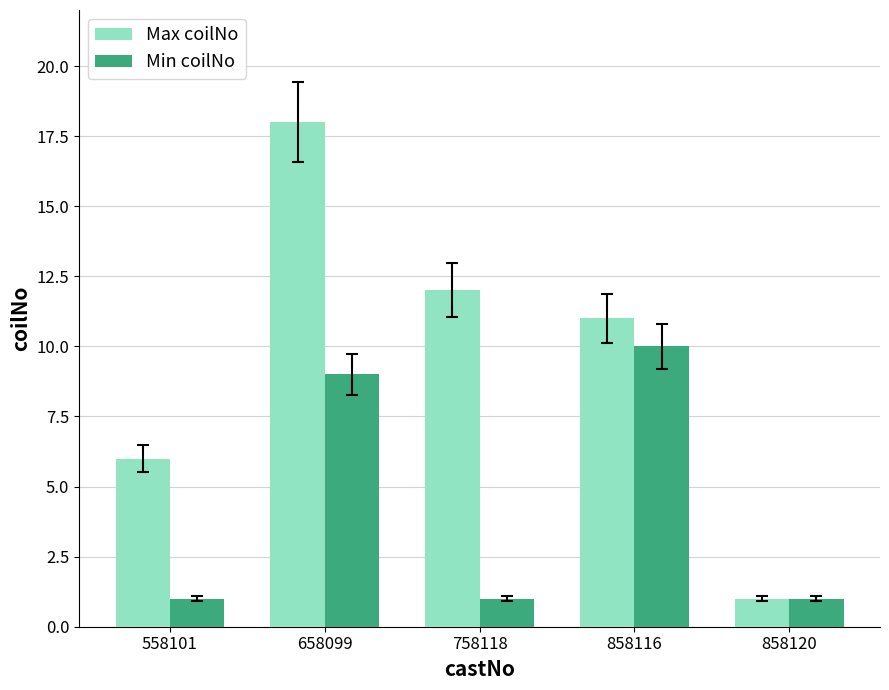

What is the total value across all series at 758118?

13